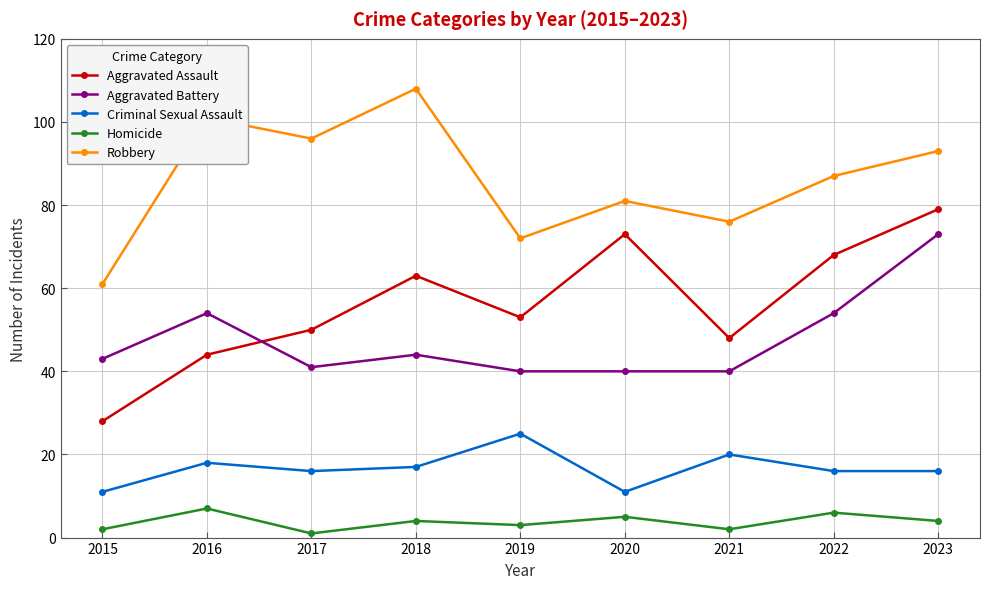

Between 2016 and 2019, which series saw the biggest shift?

Robbery